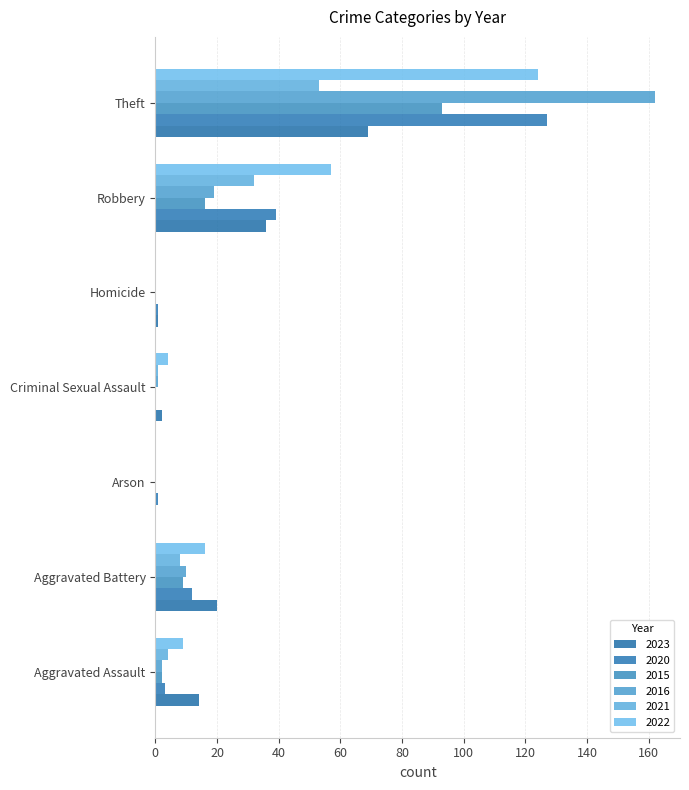

What is the average value of the 2021 series?

14